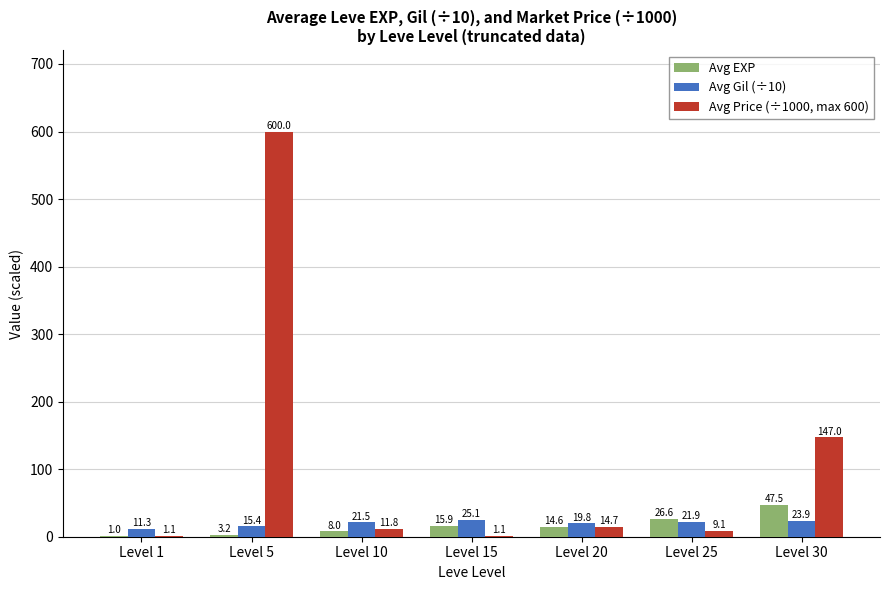

Is it true that Avg EXP equals 24.3 at Level 30?

False